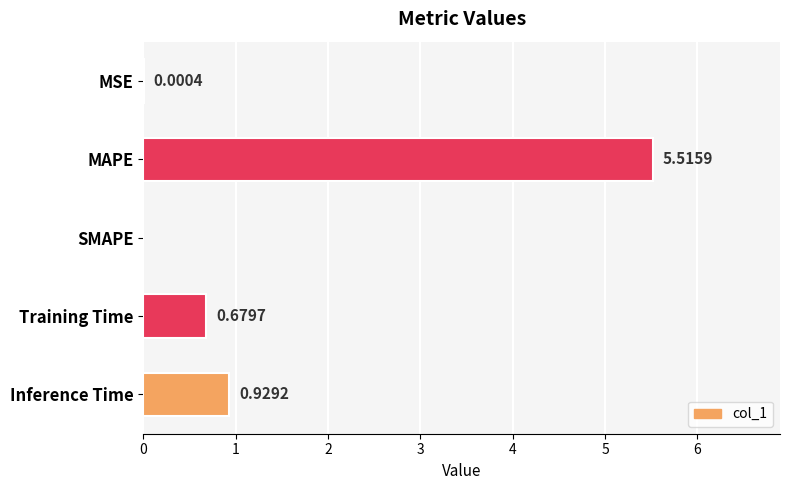

At which label is the value closest to 2?

Inference Time